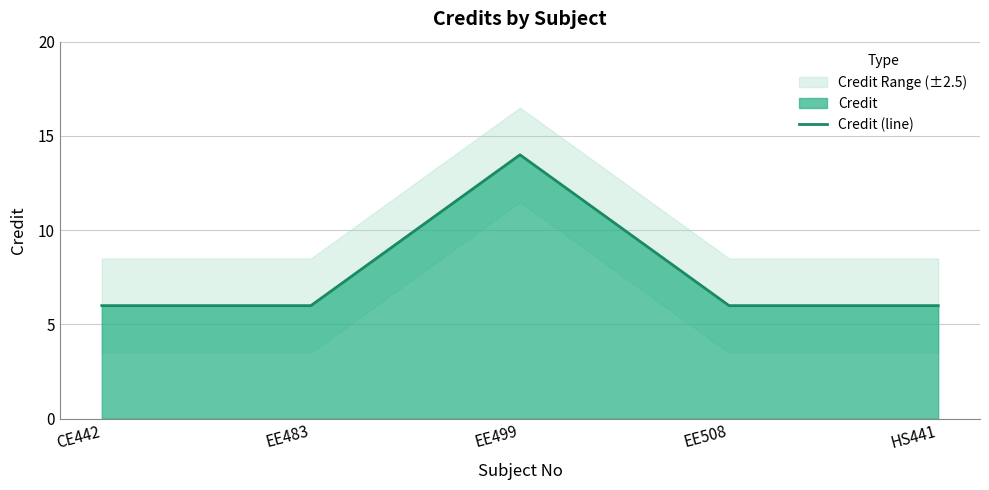

Reading left to right, what are all the values shown in this chart?

CE442=6	EE483=6	EE499=14	EE508=6	HS441=6